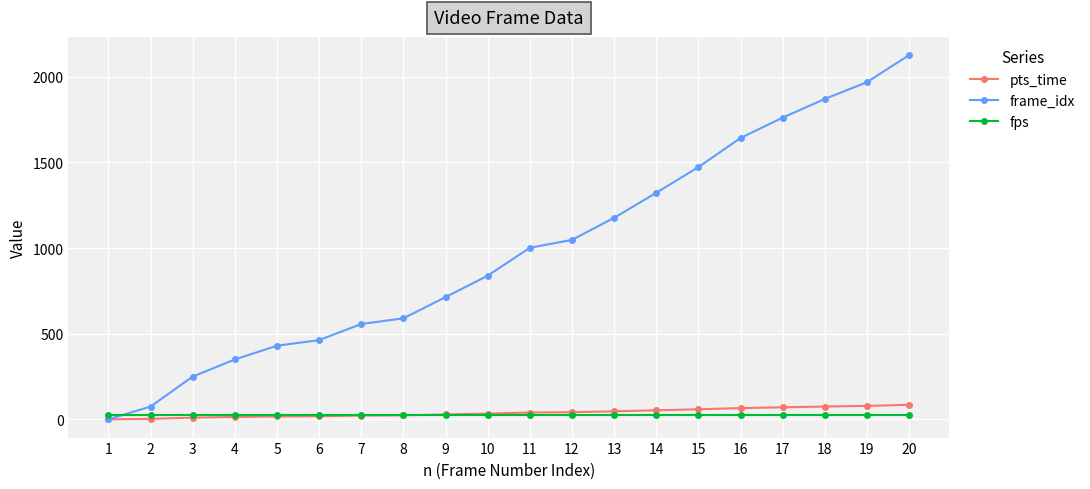

Between which two adjacent categories do fps and frame_idx first intersect?

1 and 2